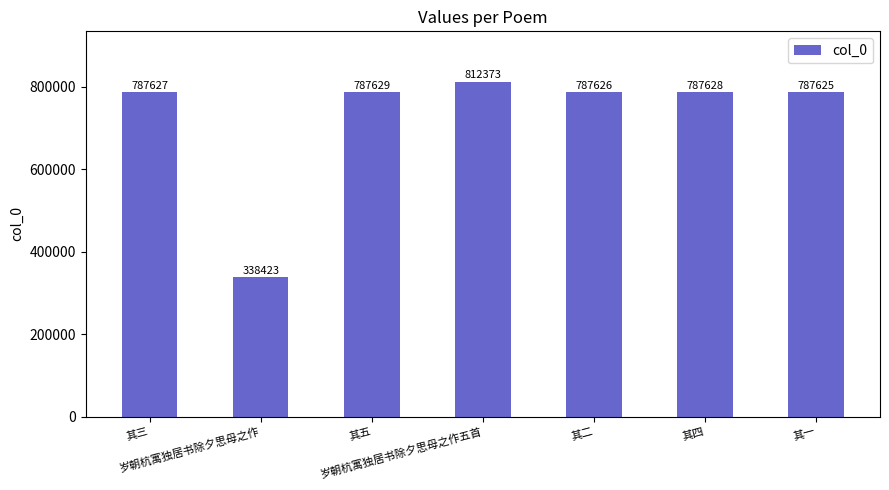

What is the label of the 6th bar from the left?

其四